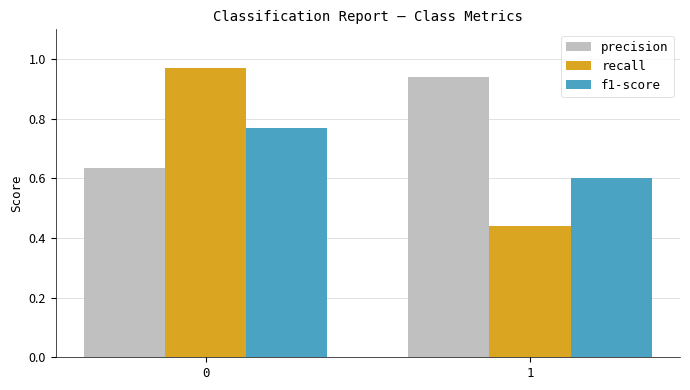

List the series in order of their peak value, highest first.

recall, precision, f1-score